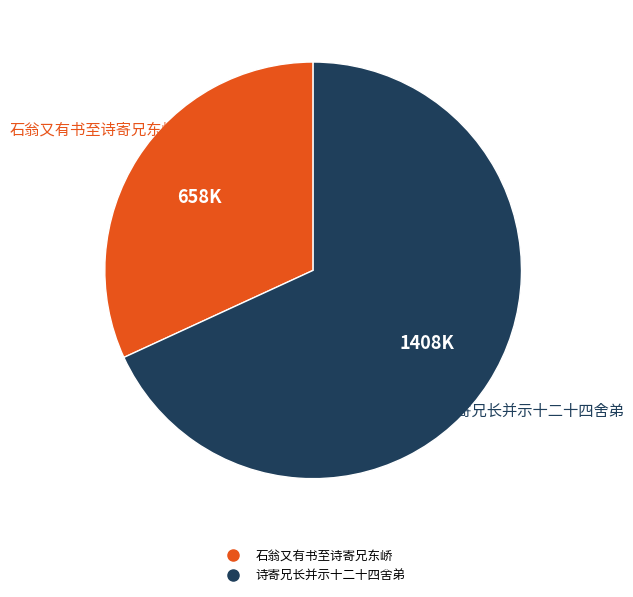

Does any single category account for the majority?

Yes